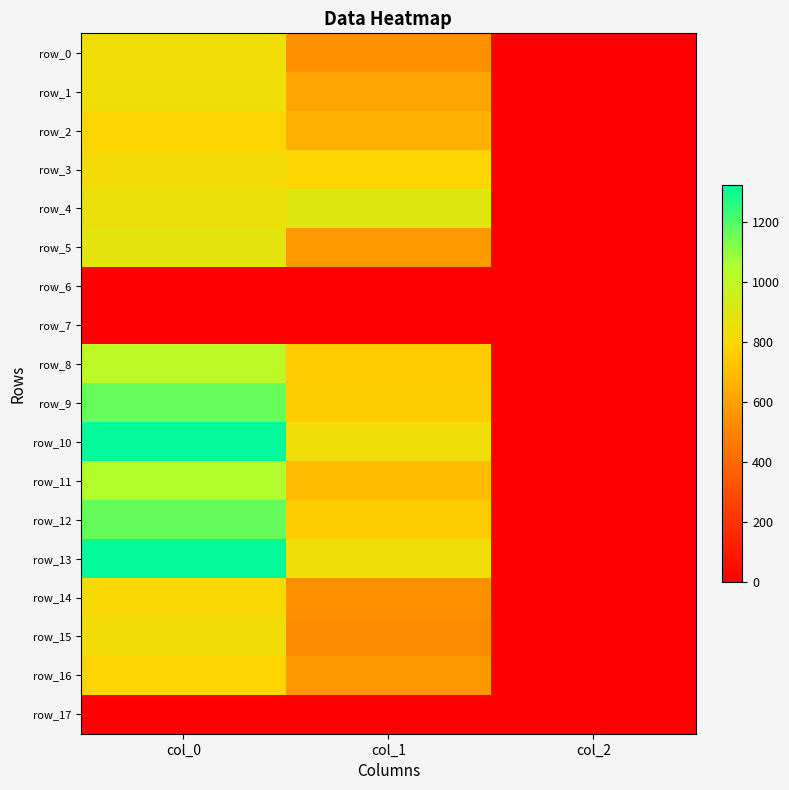

At which category is the sum across all series the highest?

col_0